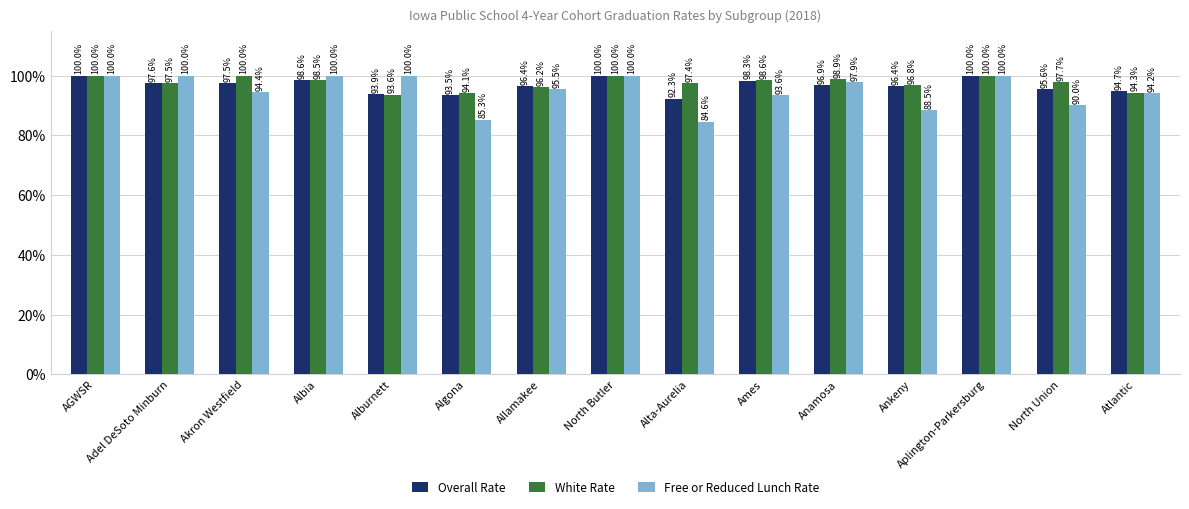

Which series has the largest range (max minus min)?

Free or Reduced Lunch Rate